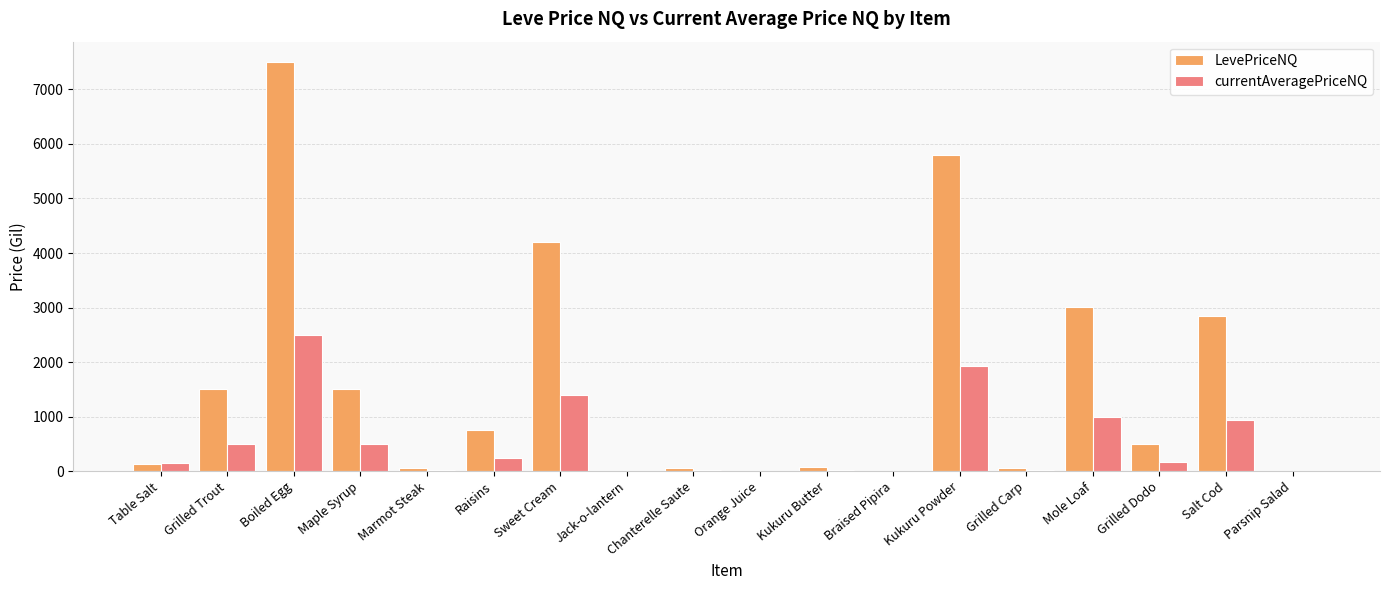

Where is LevePriceNQ nearest to the value 3750?

Sweet Cream